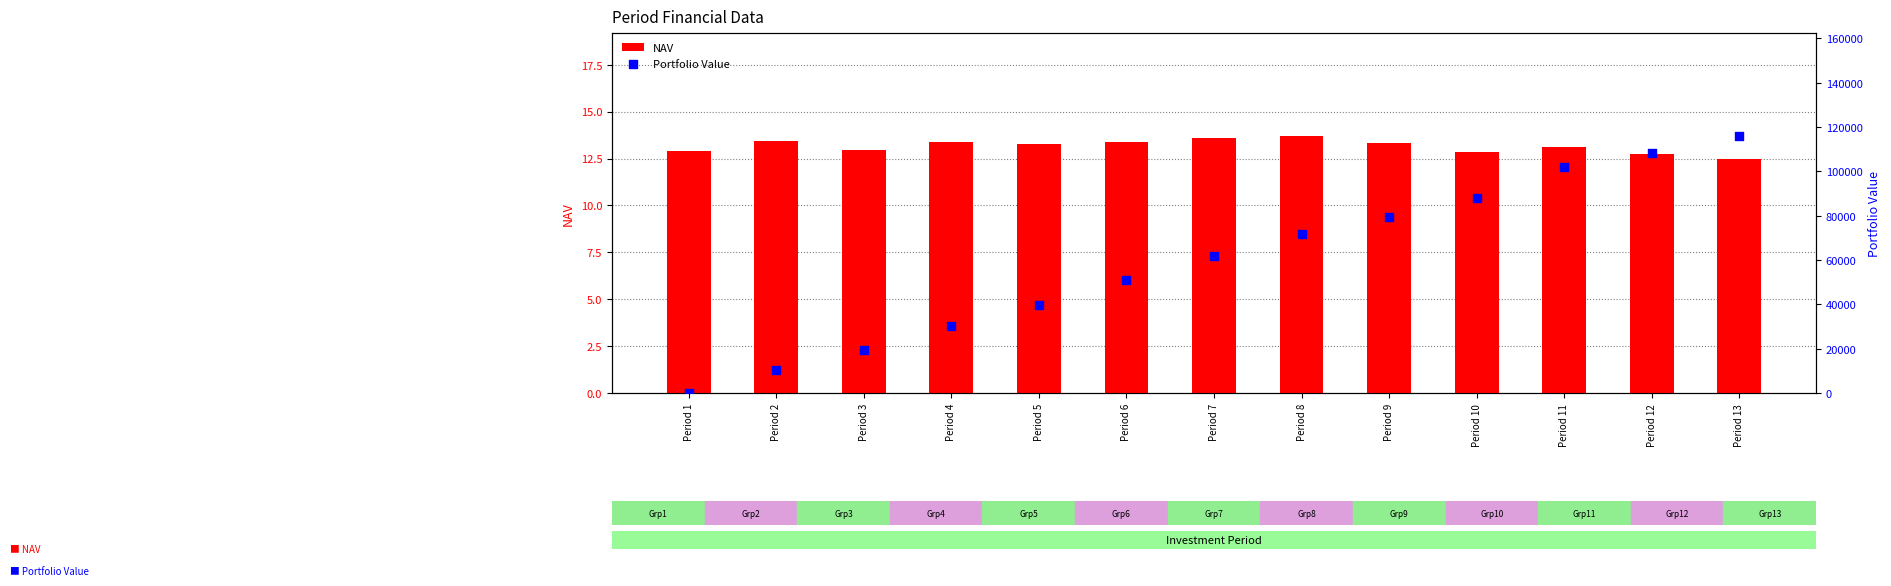

At which category is the sum across all series the highest?

Period 13